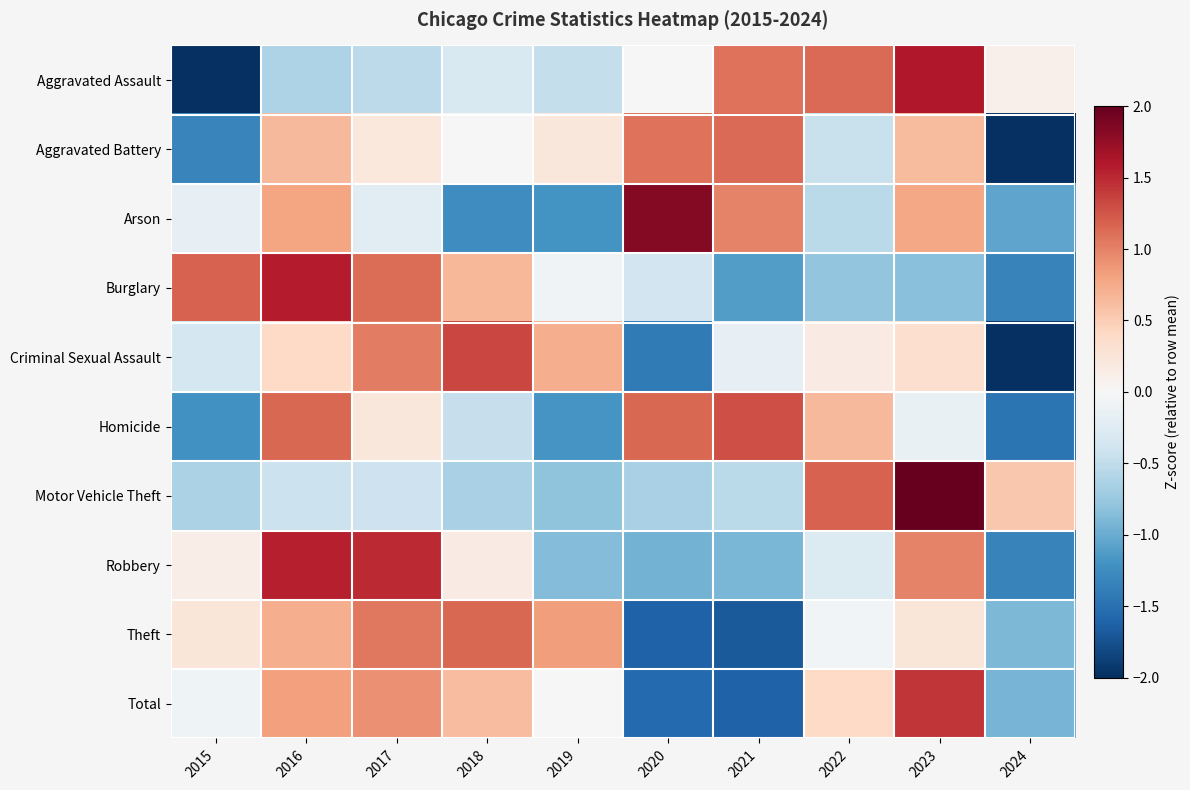

Rank the series at 2016 from highest to lowest value.

Burglary, Robbery, Homicide, Total, Arson, Theft, Aggravated Battery, Criminal Sexual Assault, Motor Vehicle Theft, Aggravated Assault